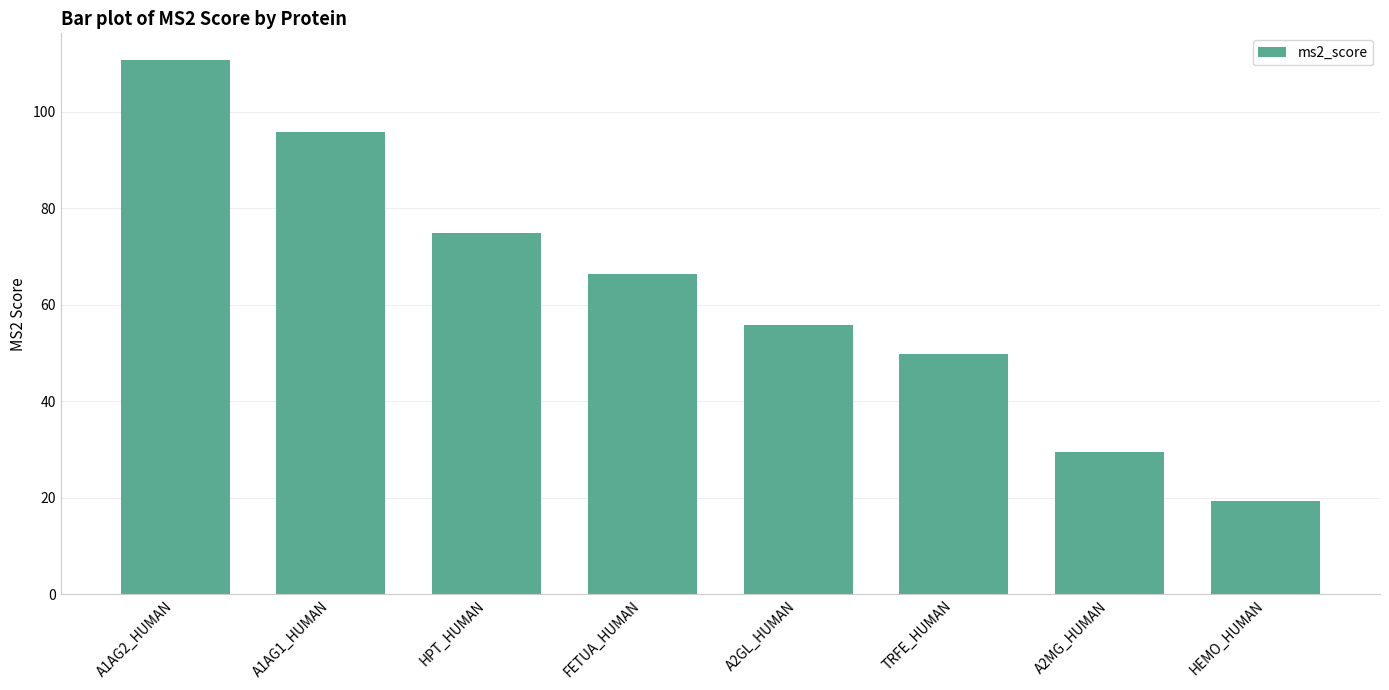

What position from the right is A1AG1_HUMAN?

7